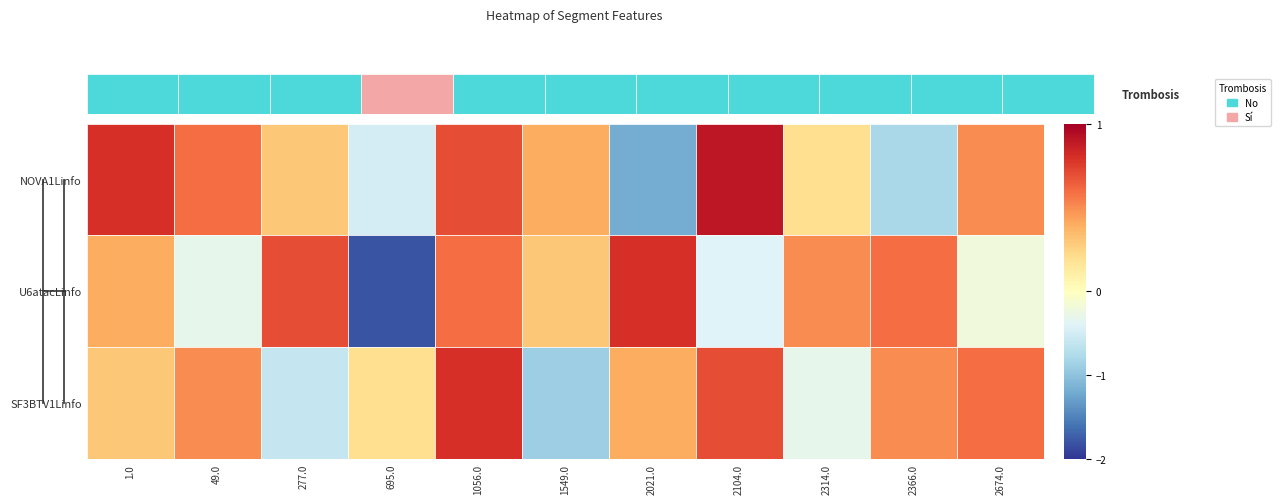

Which series has the largest total across all categories?

SF3BTV1Linfo